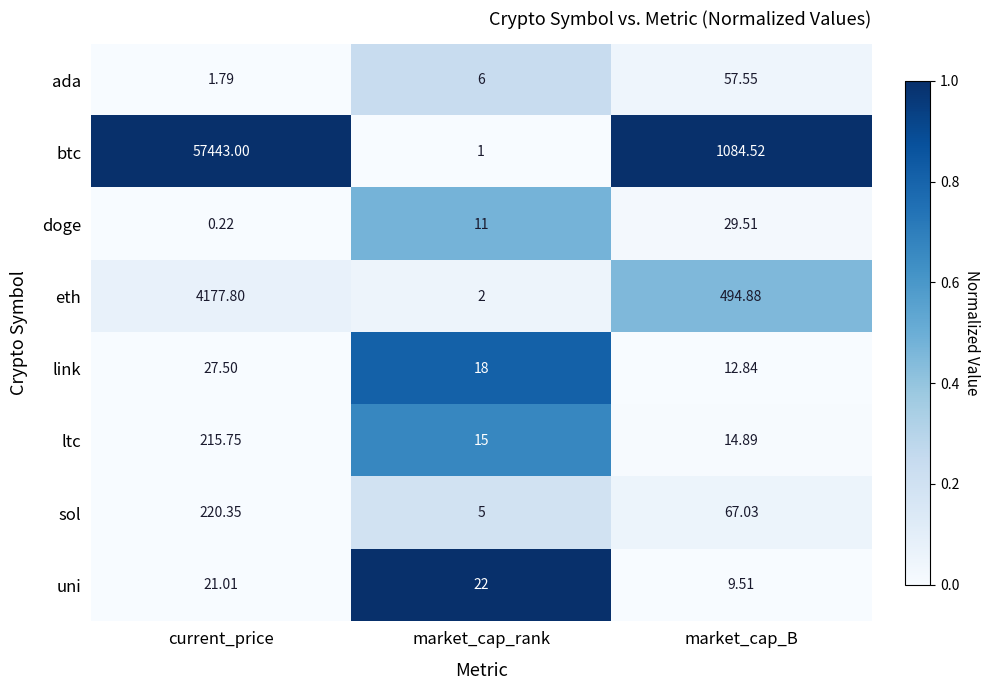

At market_cap_rank, list the series in order from largest to smallest.

uni, link, ltc, doge, ada, sol, eth, btc